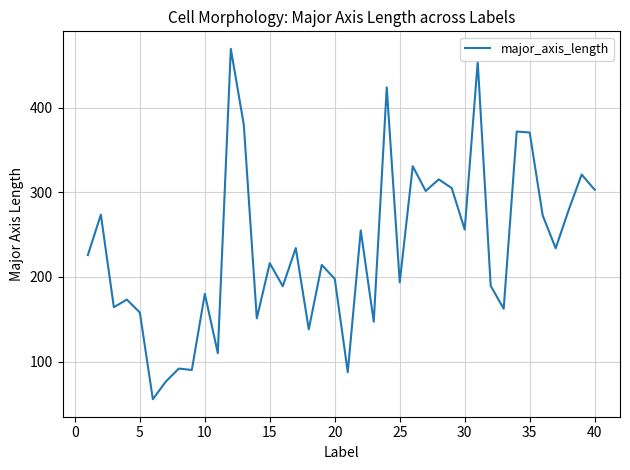

What is the minimum value shown in the chart?

55.4